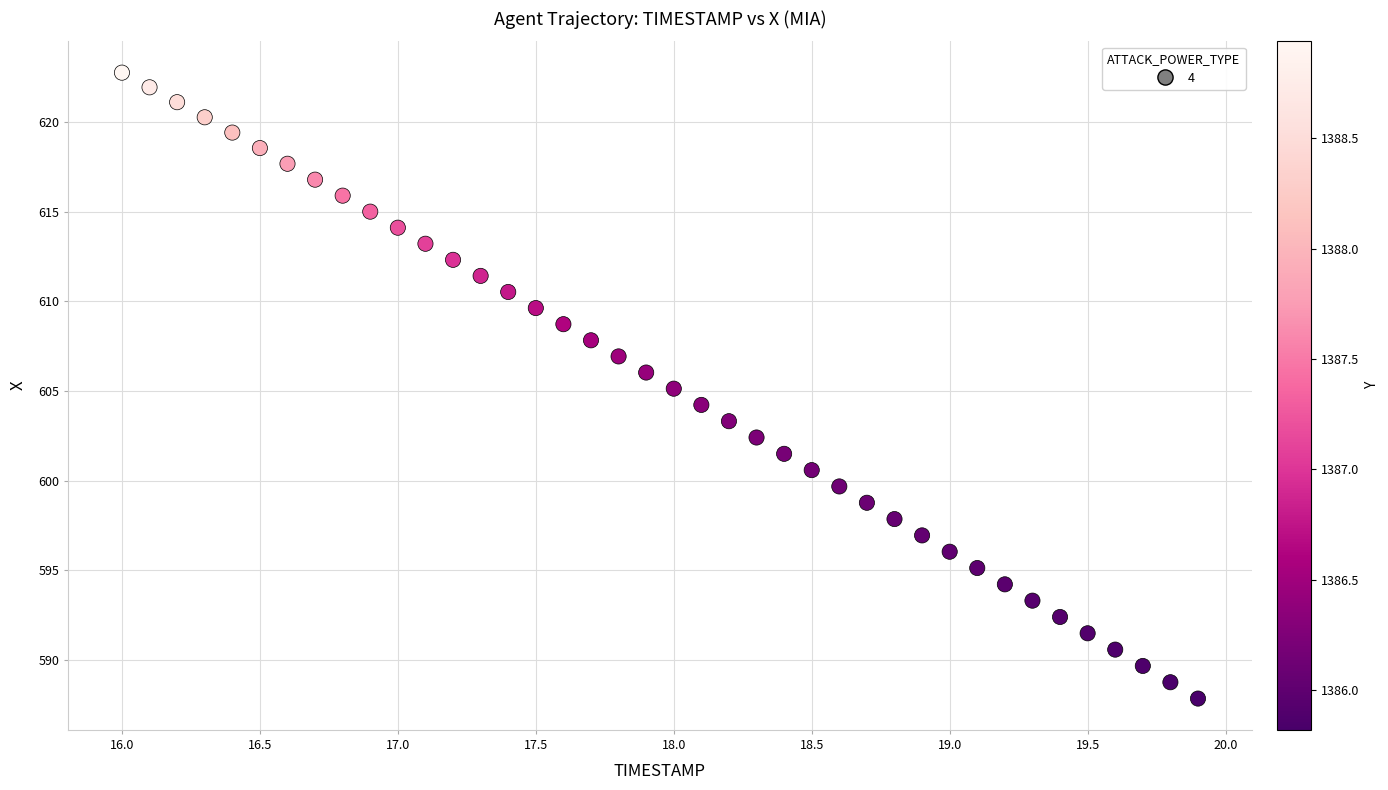

What is the range of X values (max minus min)?

3.9